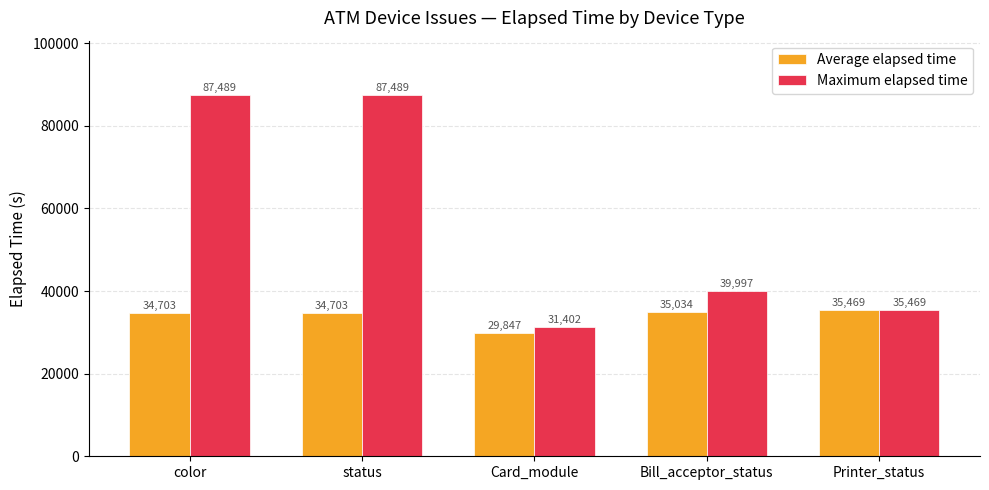

Is it true that Maximum elapsed time equals 87489.0 at status?

True